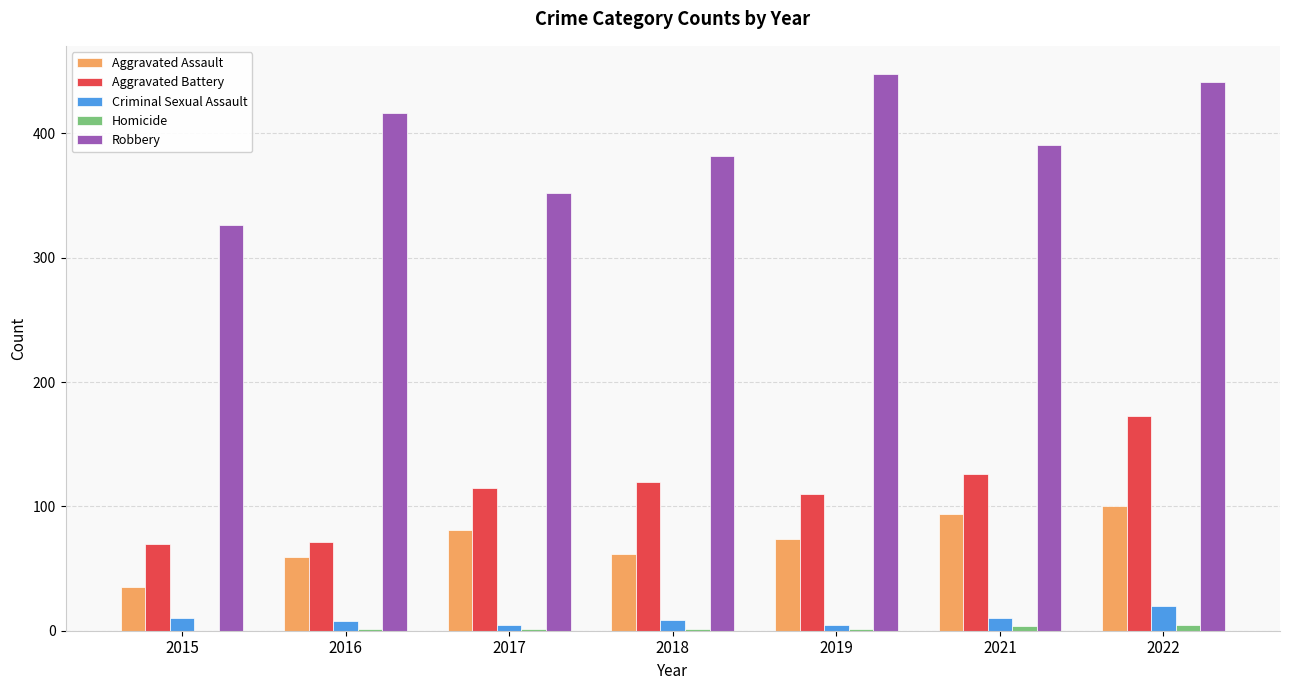

Which series changed the most between 2018 and 2019?

Robbery